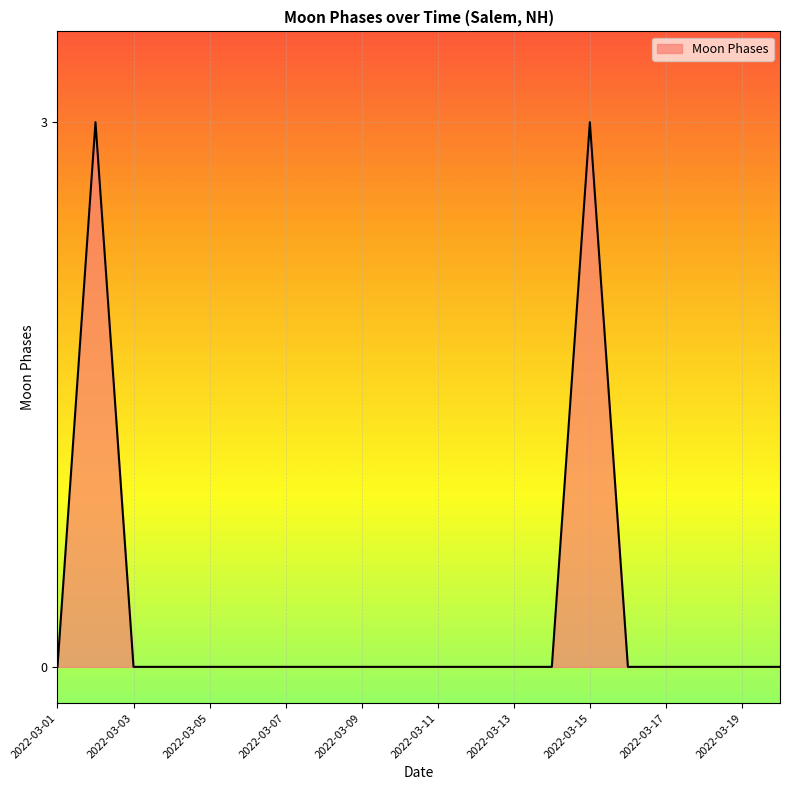

How many lines are shown in the chart?

1